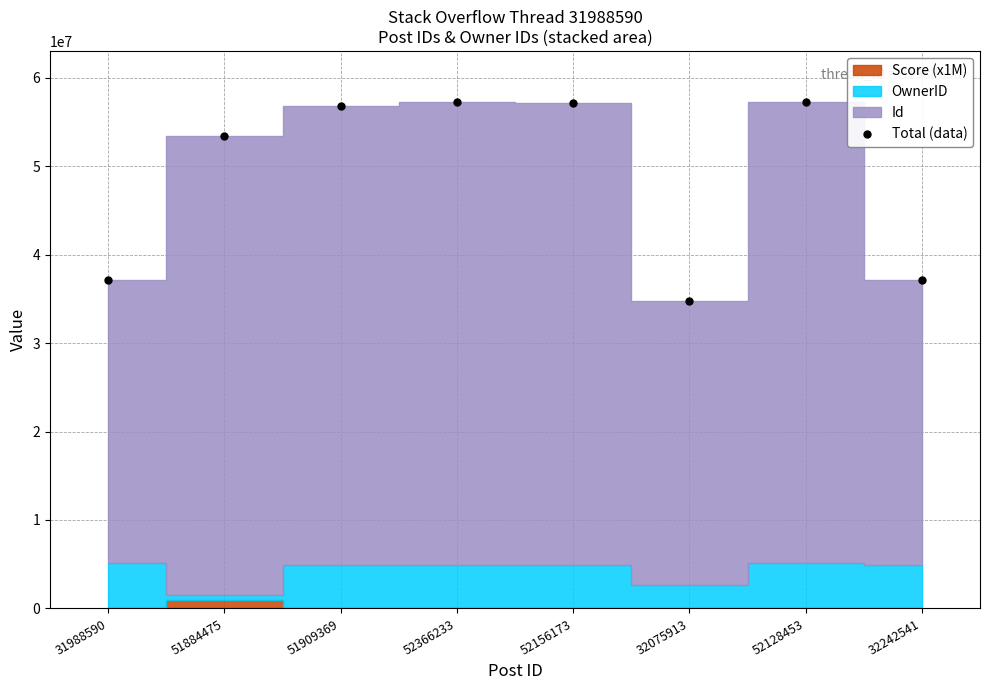

Reading right to left, transcribe all the data shown in this chart.

32242541=37166296	52128453=57222591	32075913=34699321	52156173=57079928	52366233=57289988	51909369=56833124	51884475=53389029	31988590=37082728